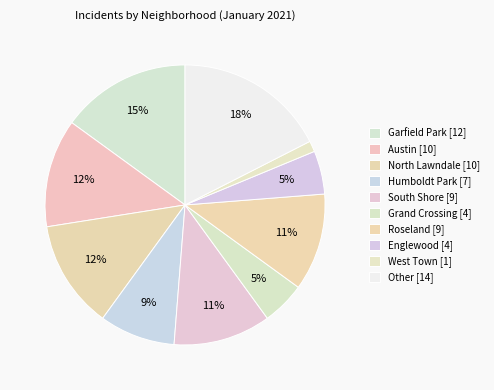

To the nearest percent, what is the difference between the largest and smallest slice percentages?

16%